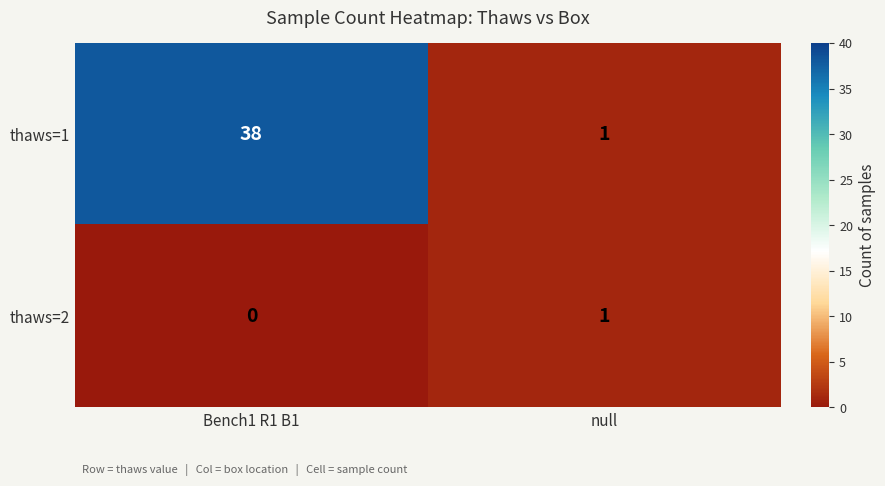

What is the difference between the thaws=1 values at null and Bench1 R1 B1?

37